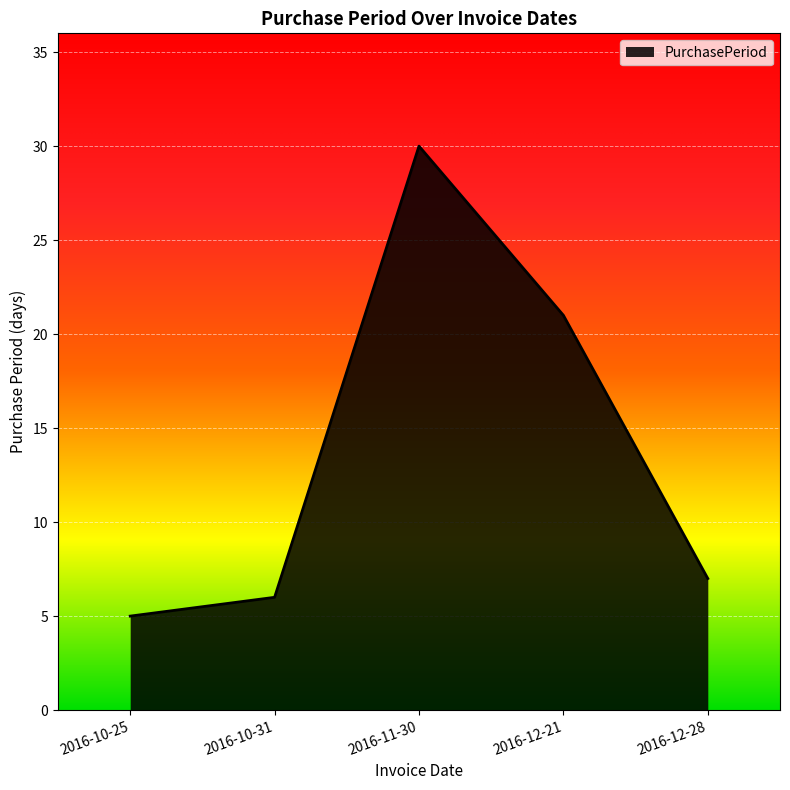

Rank the categories by value from lowest to highest.

2016-10-25, 2016-10-31, 2016-12-28, 2016-12-21, 2016-11-30